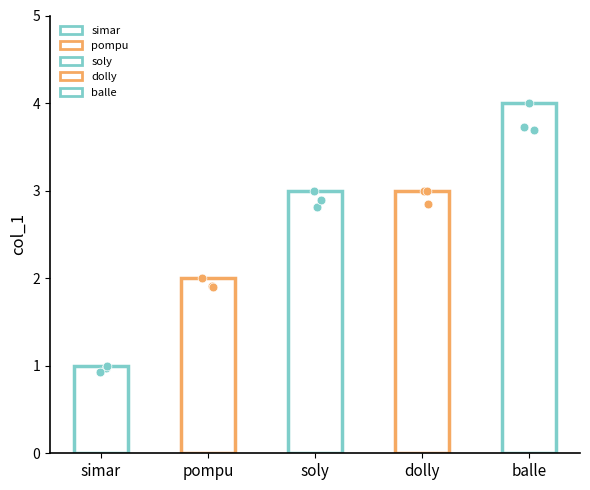

Between balle and pompu, which is larger?

balle